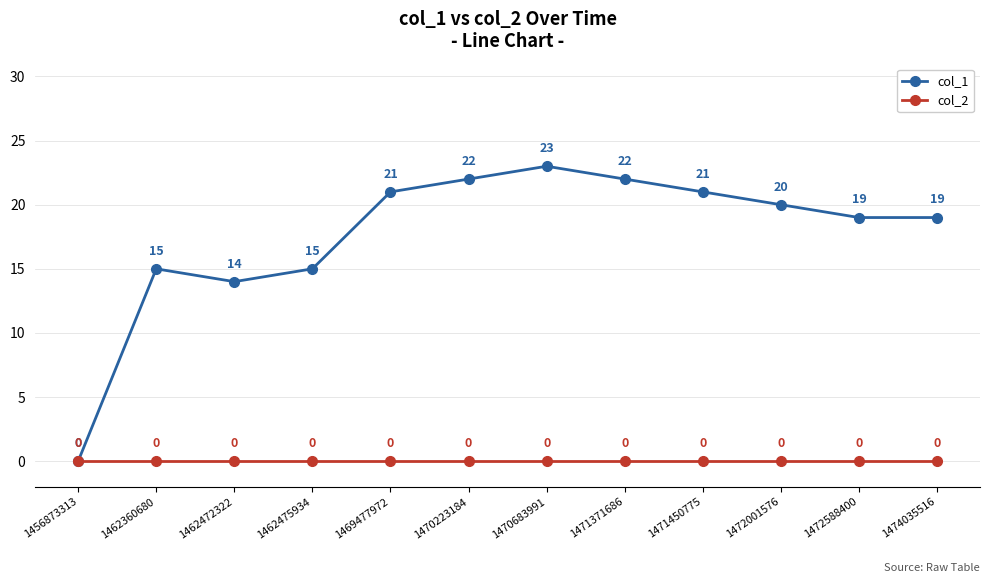

Reading left to right, what are all the values shown in this chart?

col_1: 0	15	14	15	21	22	23	22	21	20	19	19
col_2: 0	0	0	0	0	0	0	0	0	0	0	0